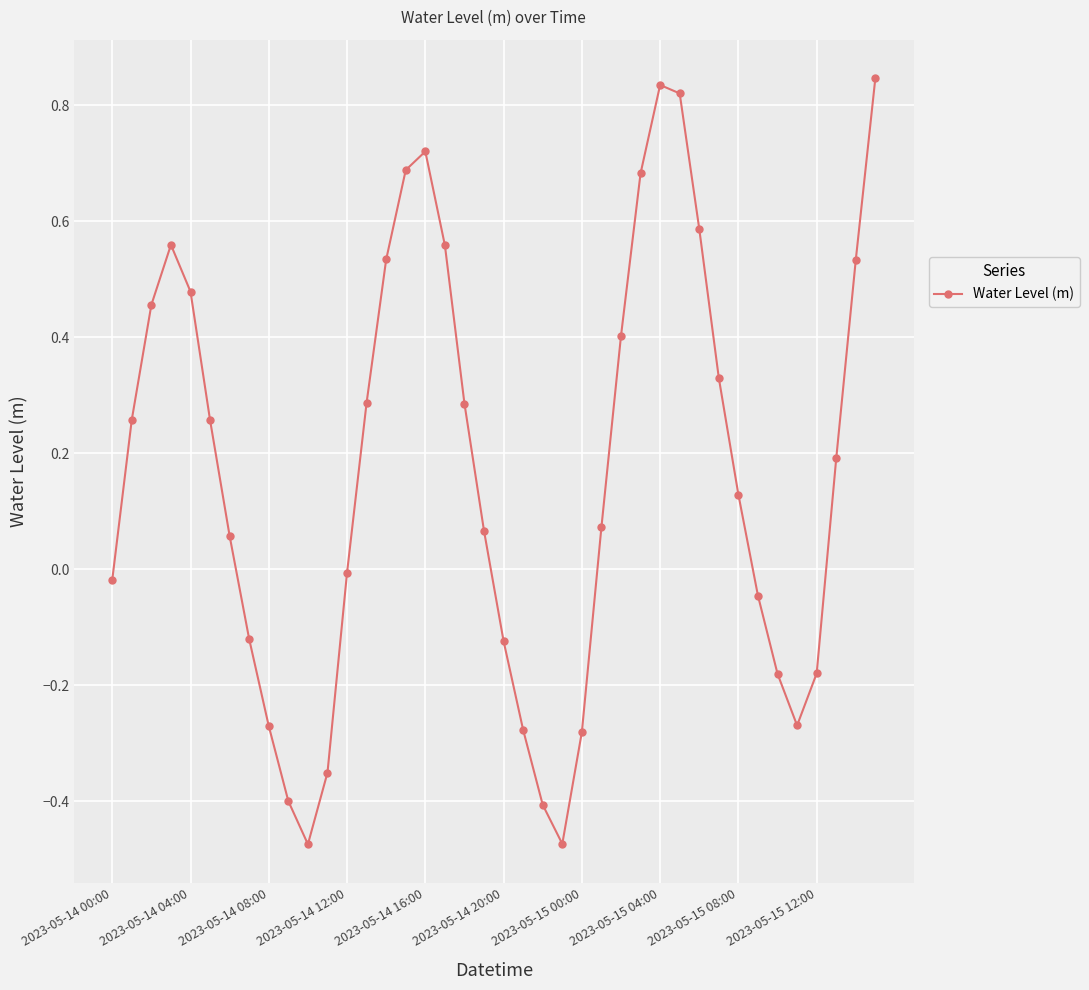

What is the sum of all values?

6.8